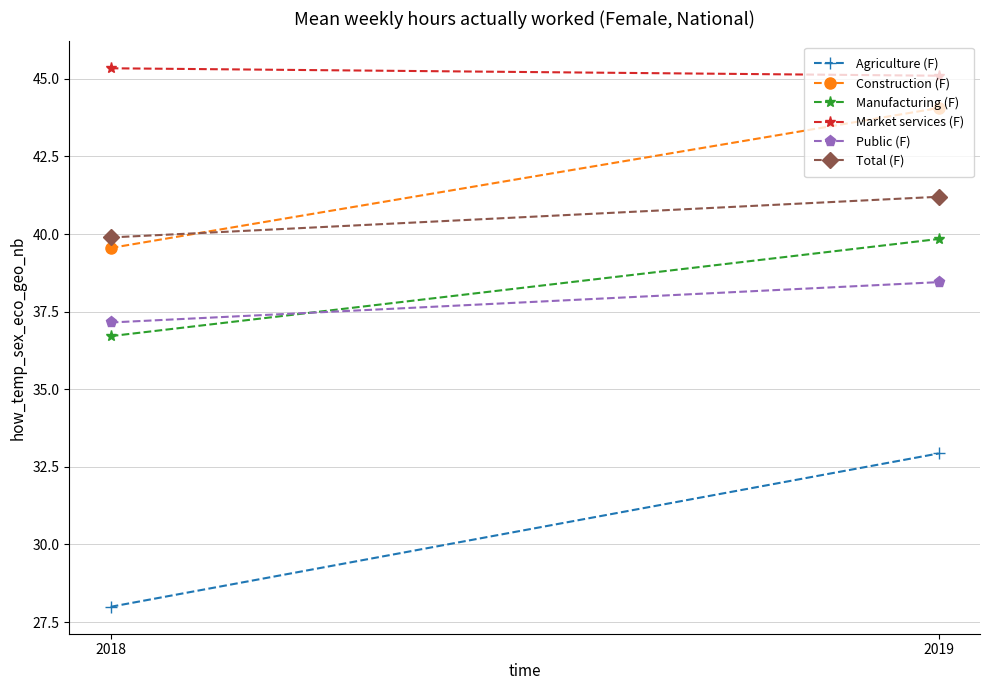

At which label does Agriculture (F) reach its peak?

2019